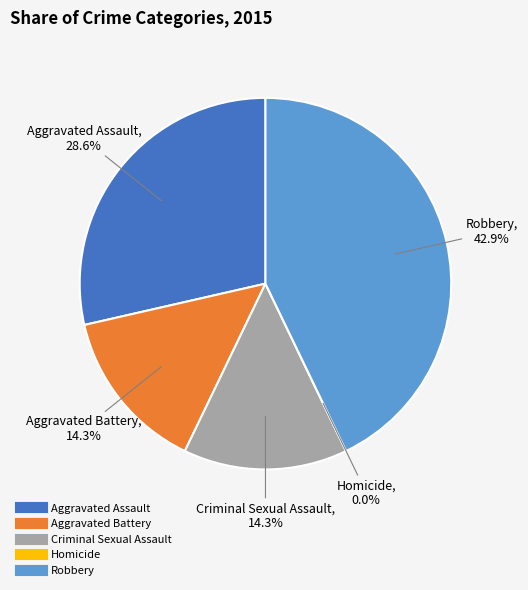

Is it true that Aggravated Assault is 40% of the pie?

False